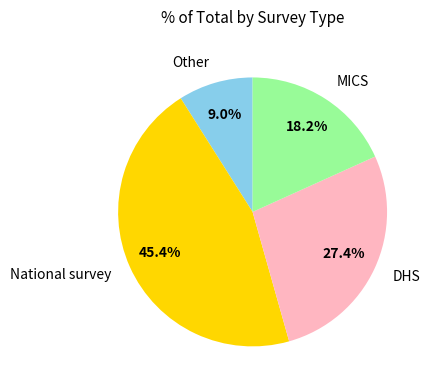

How many slices are in this pie chart?

4